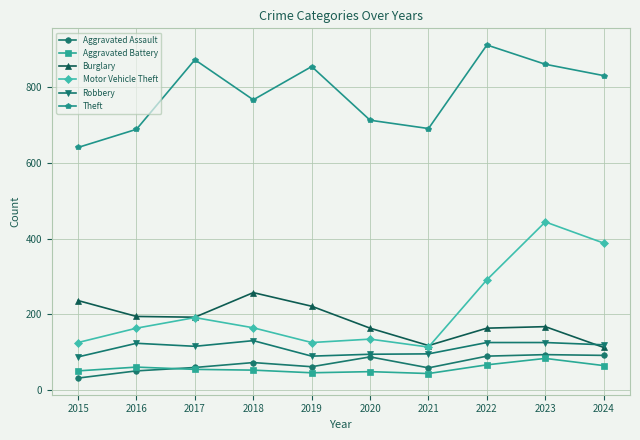

List the series in order of their peak value, lowest first.

Aggravated Battery, Aggravated Assault, Robbery, Burglary, Motor Vehicle Theft, Theft